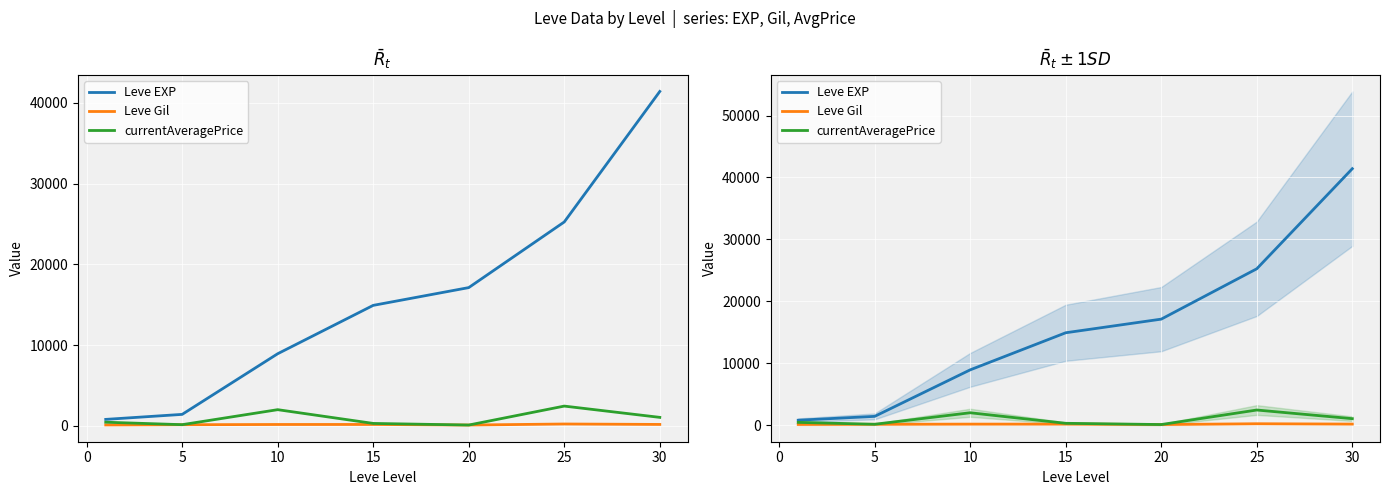

How many series are shown in this chart?

3